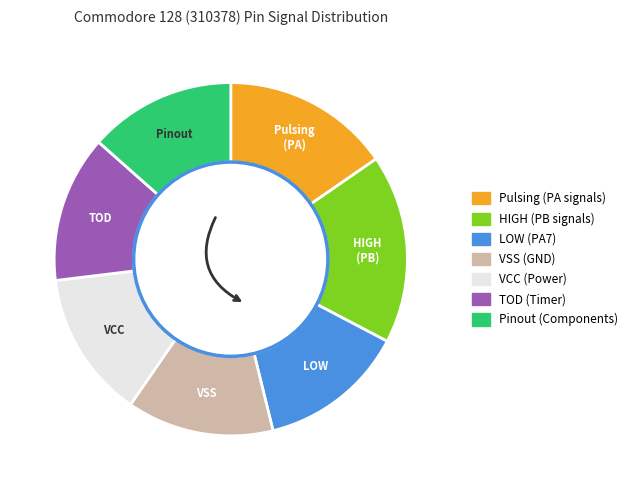

Count the number of slices in the pie.

7